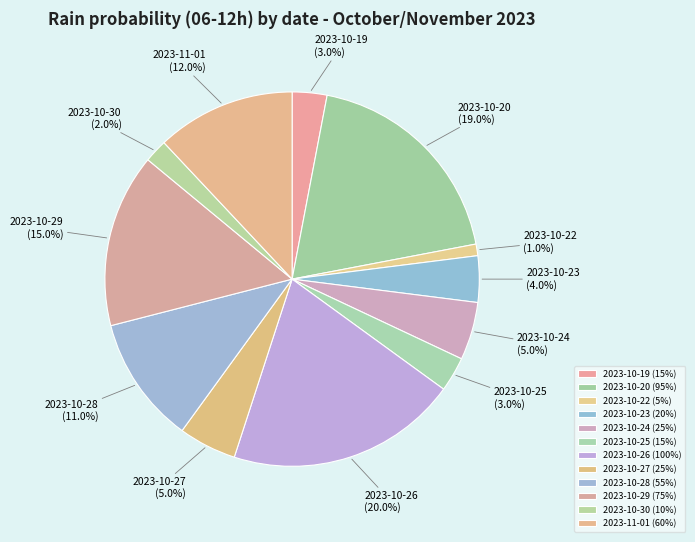

Is 2023-10-29 the majority of the pie?

No